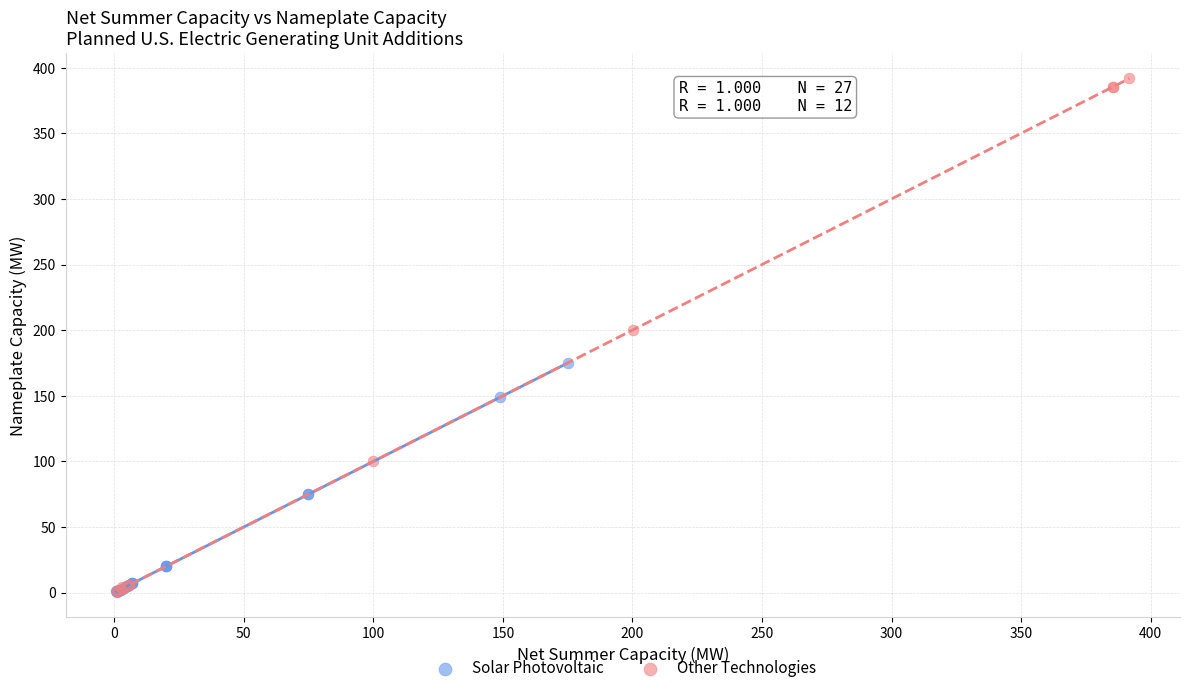

Which series contains the highest Y value?

Other Technologies